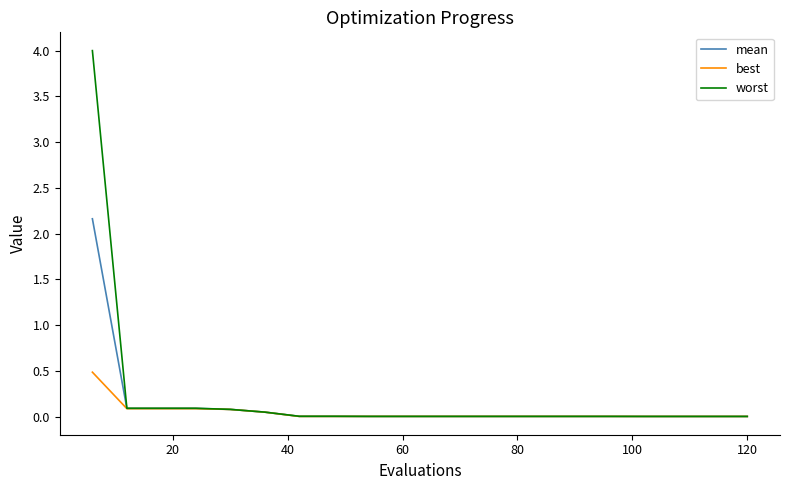

List the series in order of their overall mean, highest first.

worst, mean, best